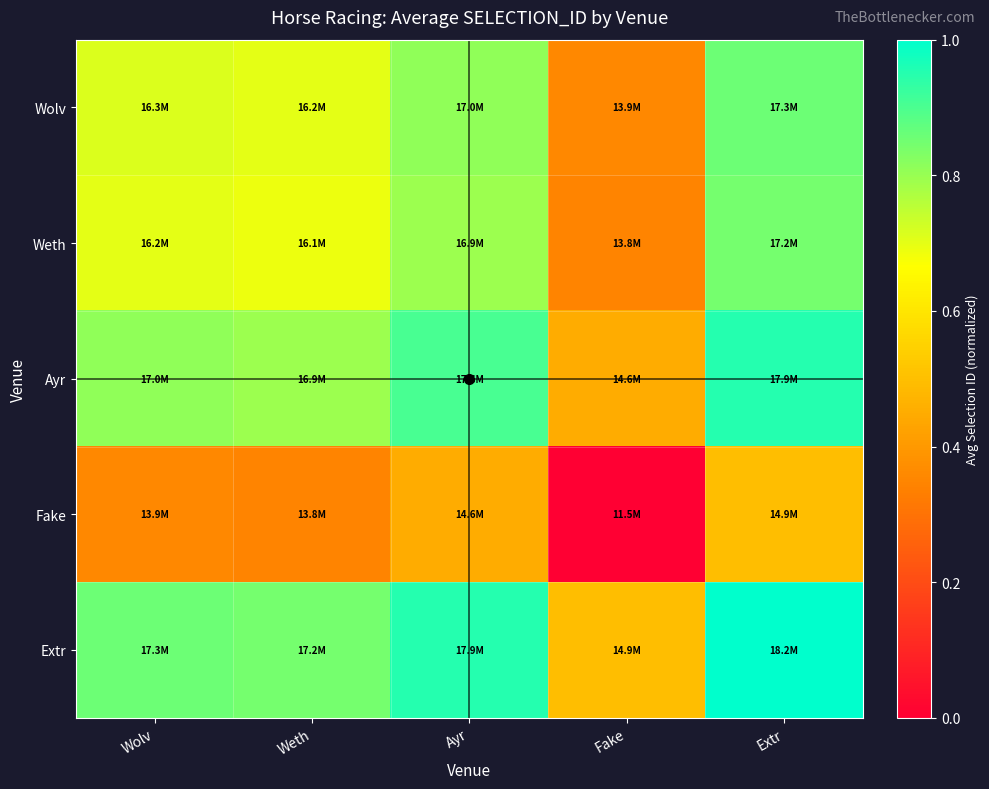

What is the greatest value displayed?

1.0